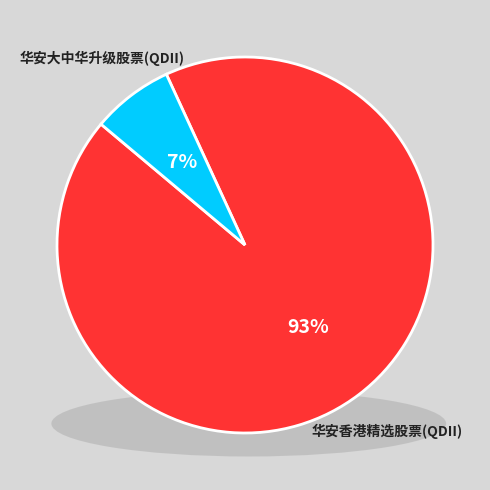

What is the largest slice in the pie chart?

华安香港精选股票(QDII)